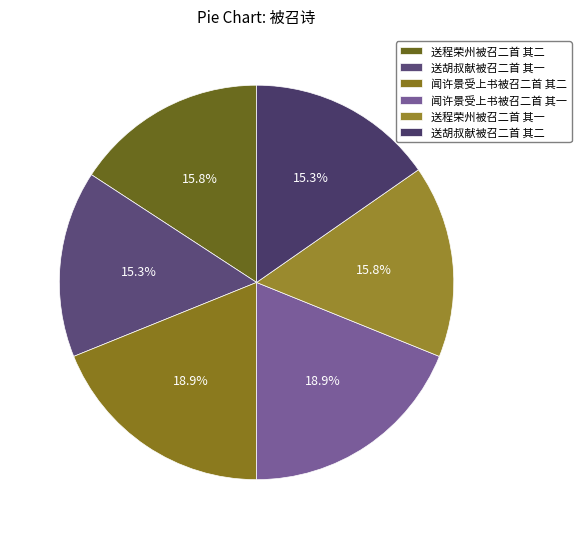

Rank the categories by value from highest to lowest.

闻许景受上书被召二首 其二, 闻许景受上书被召二首 其一, 送程荣州被召二首 其一, 送程荣州被召二首 其二, 送胡叔献被召二首 其一, 送胡叔献被召二首 其二